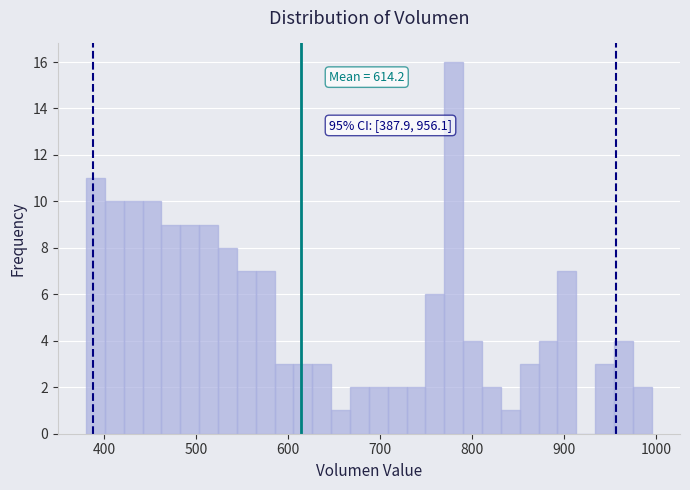

Around what value on the x-axis is the tallest bar? Give the approximate position of its centre, as read against the axis.

780